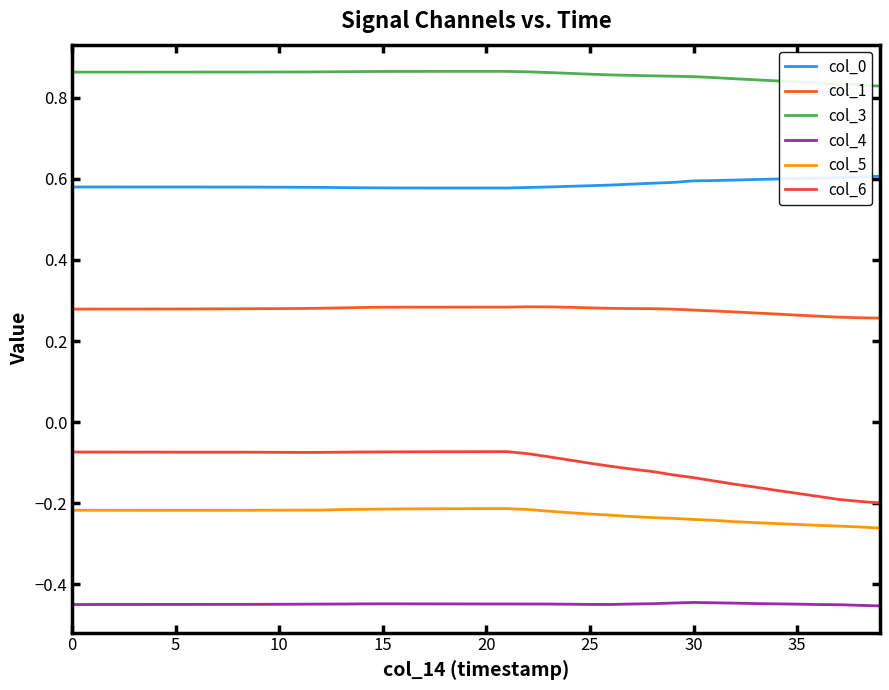

Which series has the largest total across all categories?

col_3